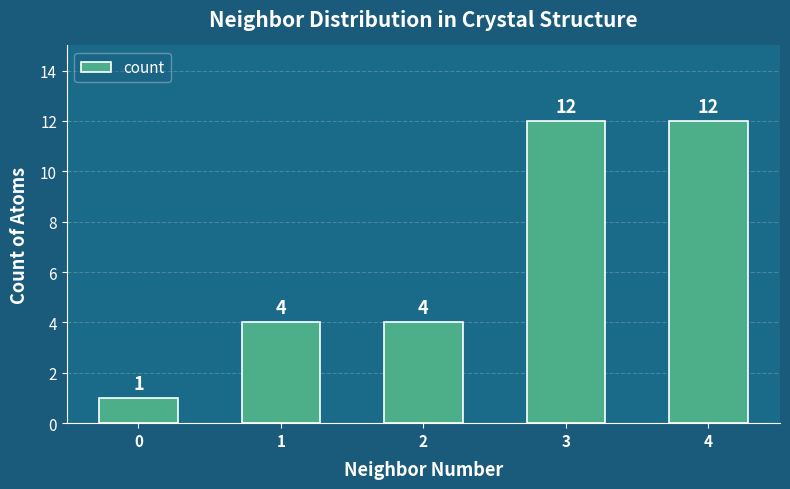

What value does the data have at 4?

12